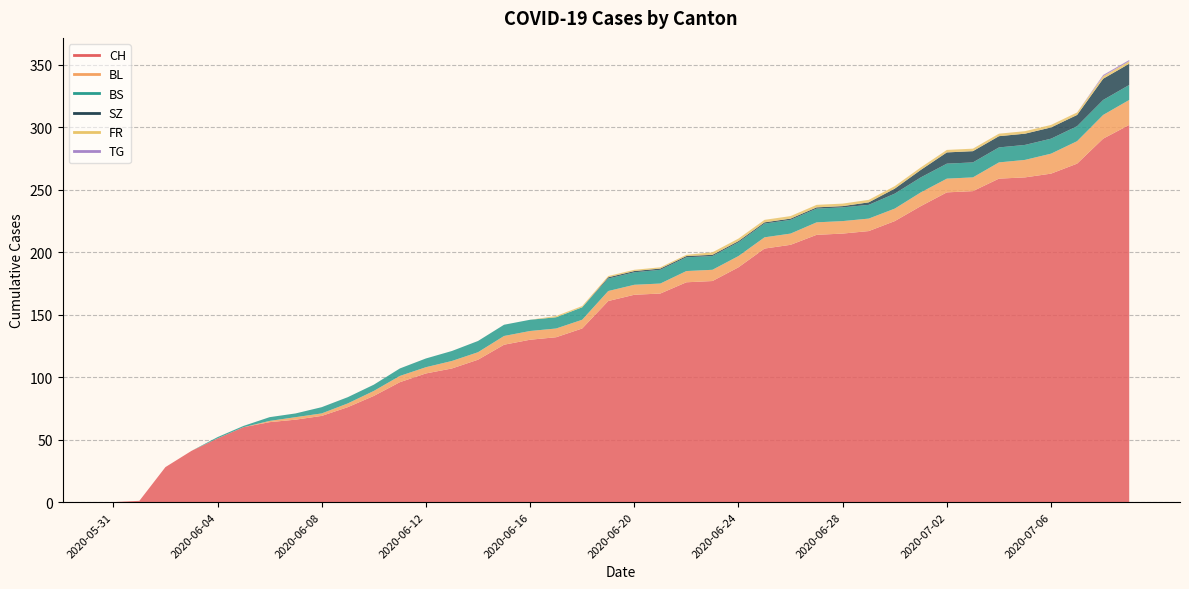

True or false: CH has more than 2 interior local peaks.

False